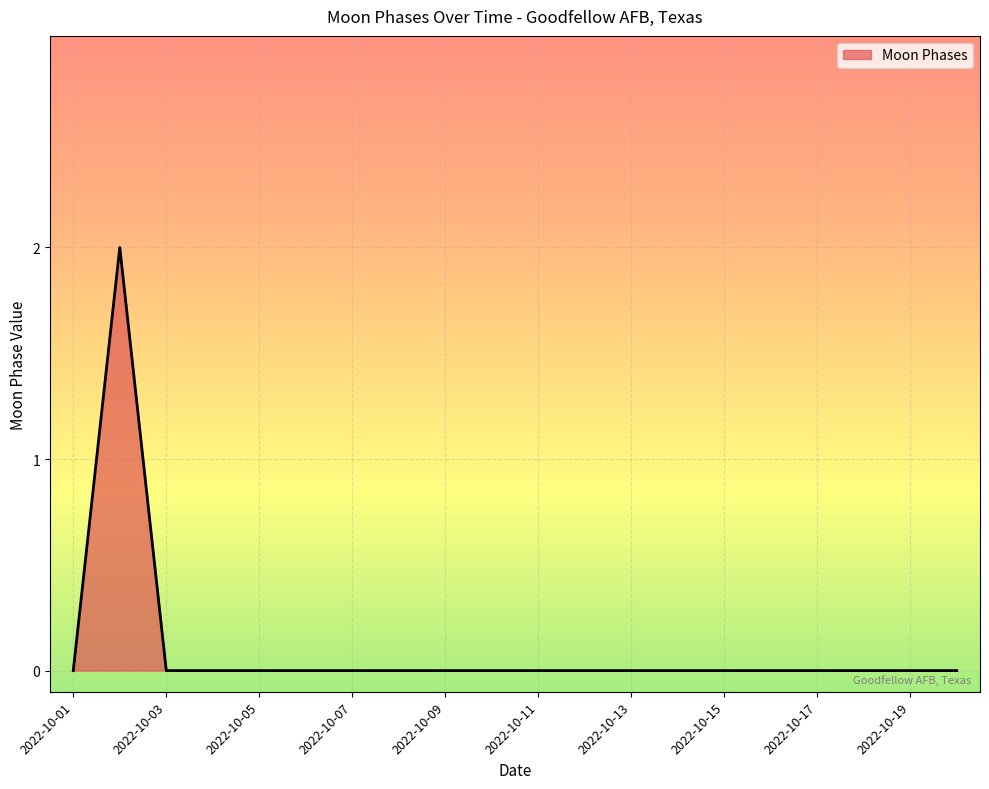

Does the chart display data point markers on the line(s)?

No